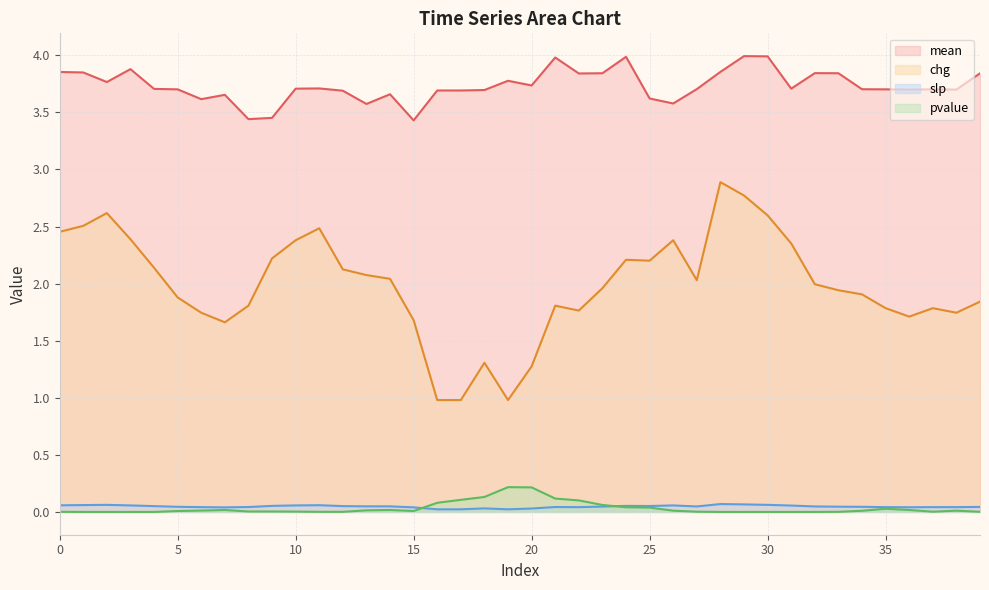

List the labels in order of slp value, largest first.

28, 29, 2, 30, 1, 11, 0, 3, 10, 26, 31, 9, 24, 25, 4, 12, 13, 14, 27, 32, 23, 33, 5, 34, 39, 8, 21, 6, 22, 35, 37, 38, 36, 7, 15, 18, 20, 16, 17, 19